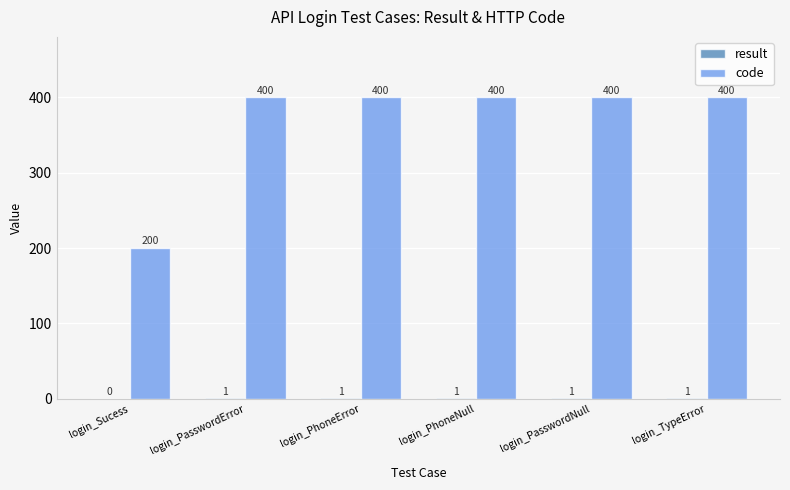

True or false: code has a value of 275 at login_PhoneError.

False